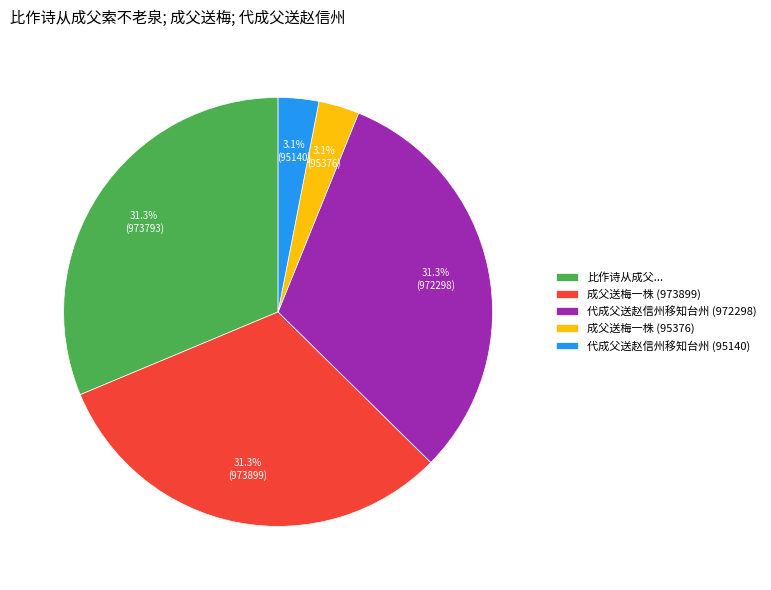

To the nearest percent, what is the difference between the 代成父送赵信州移知台州 (95140) and 代成父送赵信州移知台州 (972298) slice percentages?

28%